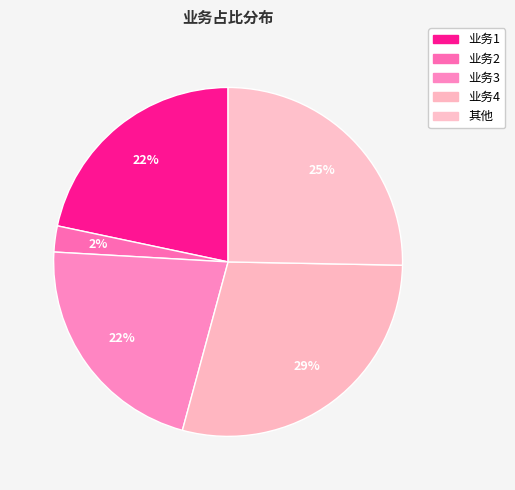

Count the number of slices in the pie.

5